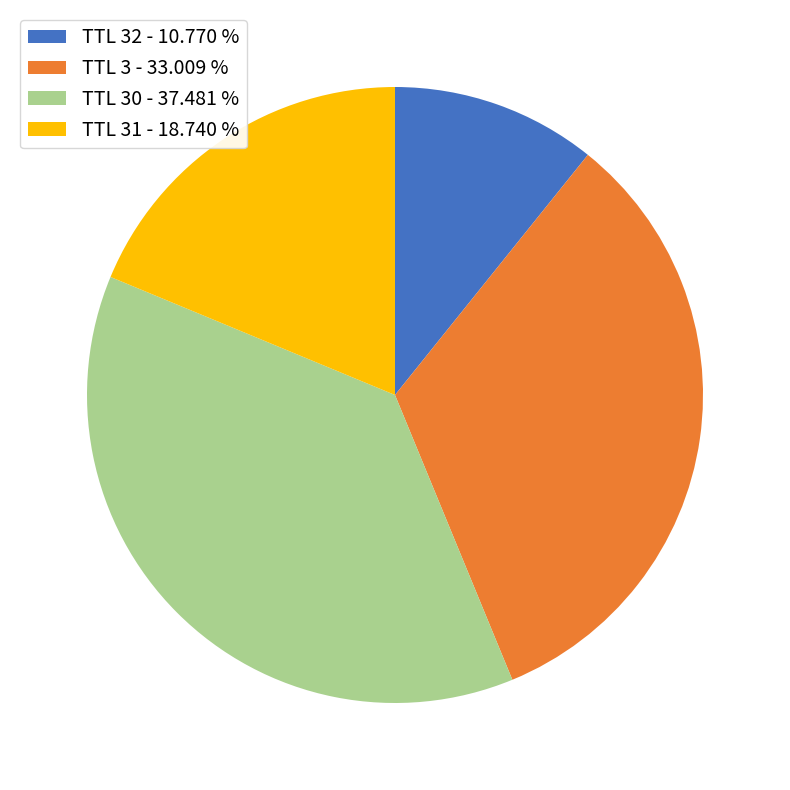

Is TTL 30 - 37.481 % the majority of the pie?

No